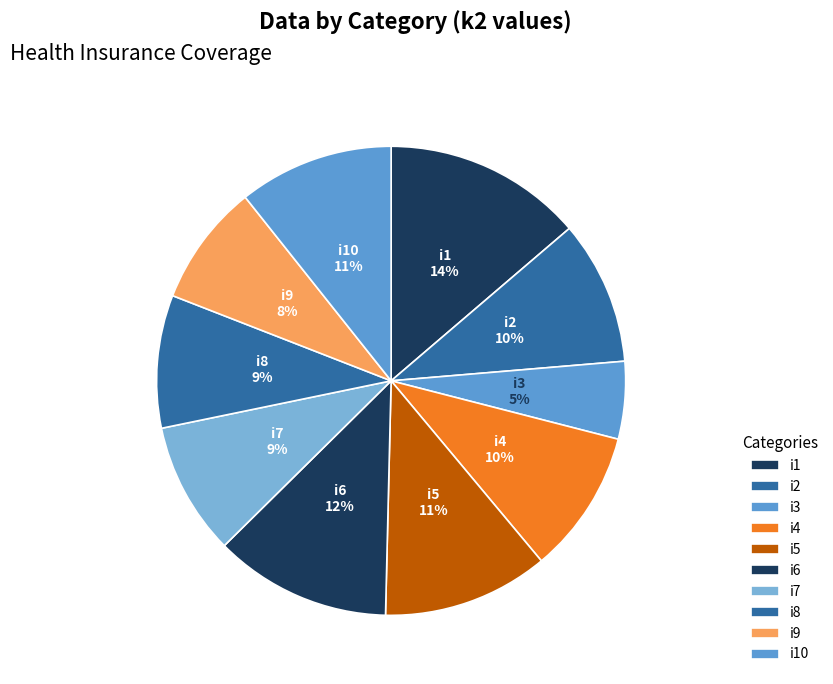

To the nearest percent, what percentage of the pie is i9?

8%